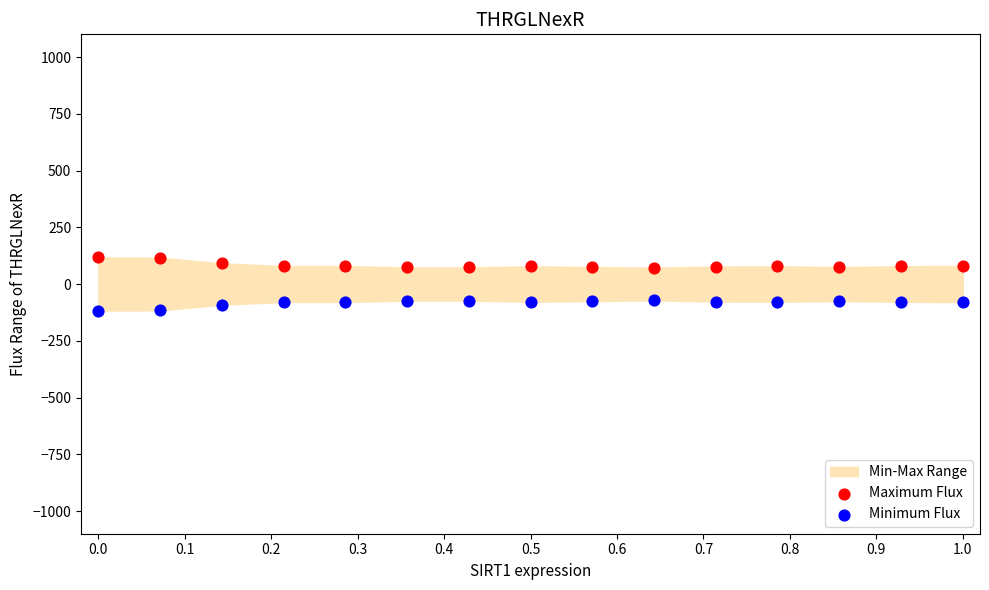

Which series reaches the minimum Y coordinate?

Minimum Flux